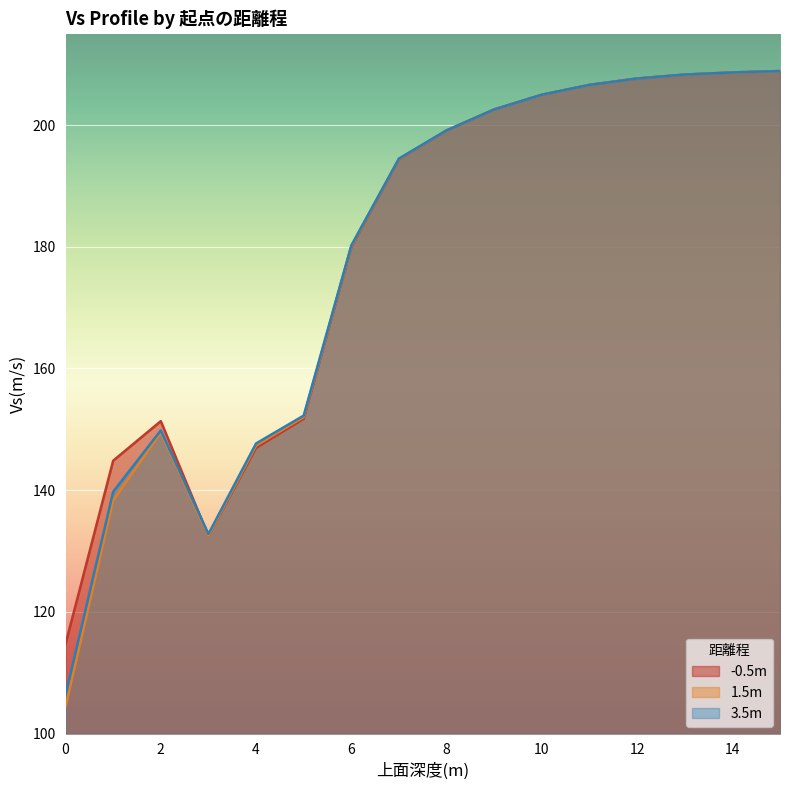

True or false: there are more than 1 points higher than both neighbors.

False